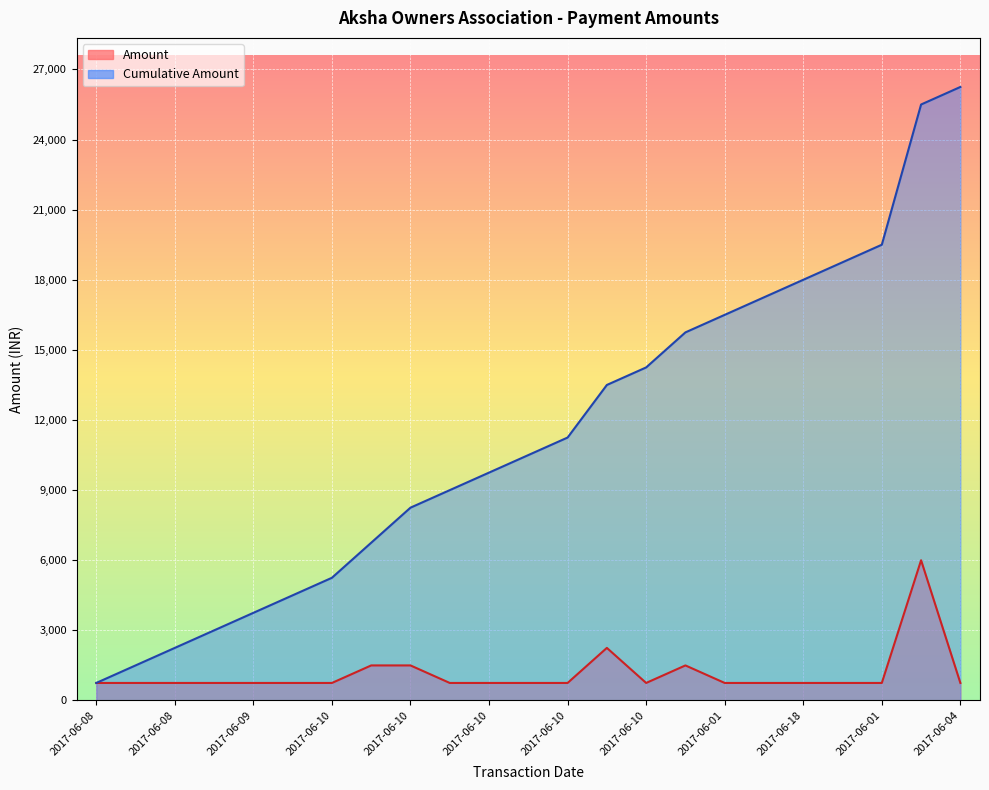

True or false: Amount and Cumulative Amount intersect in this chart.

False